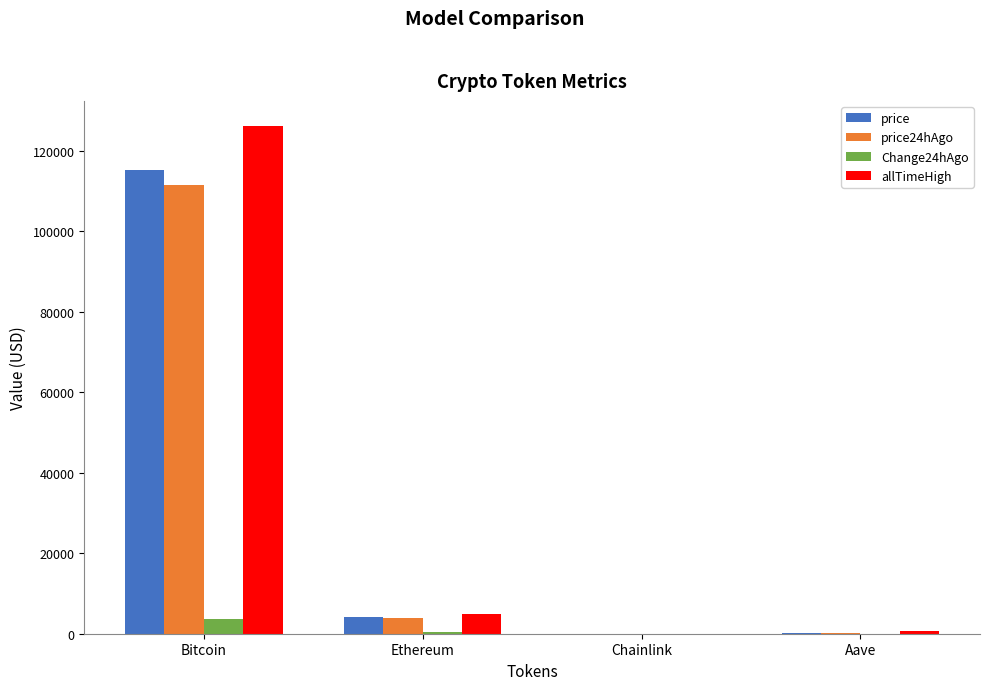

True or false: allTimeHigh has a value of 126080.0 at Bitcoin.

True